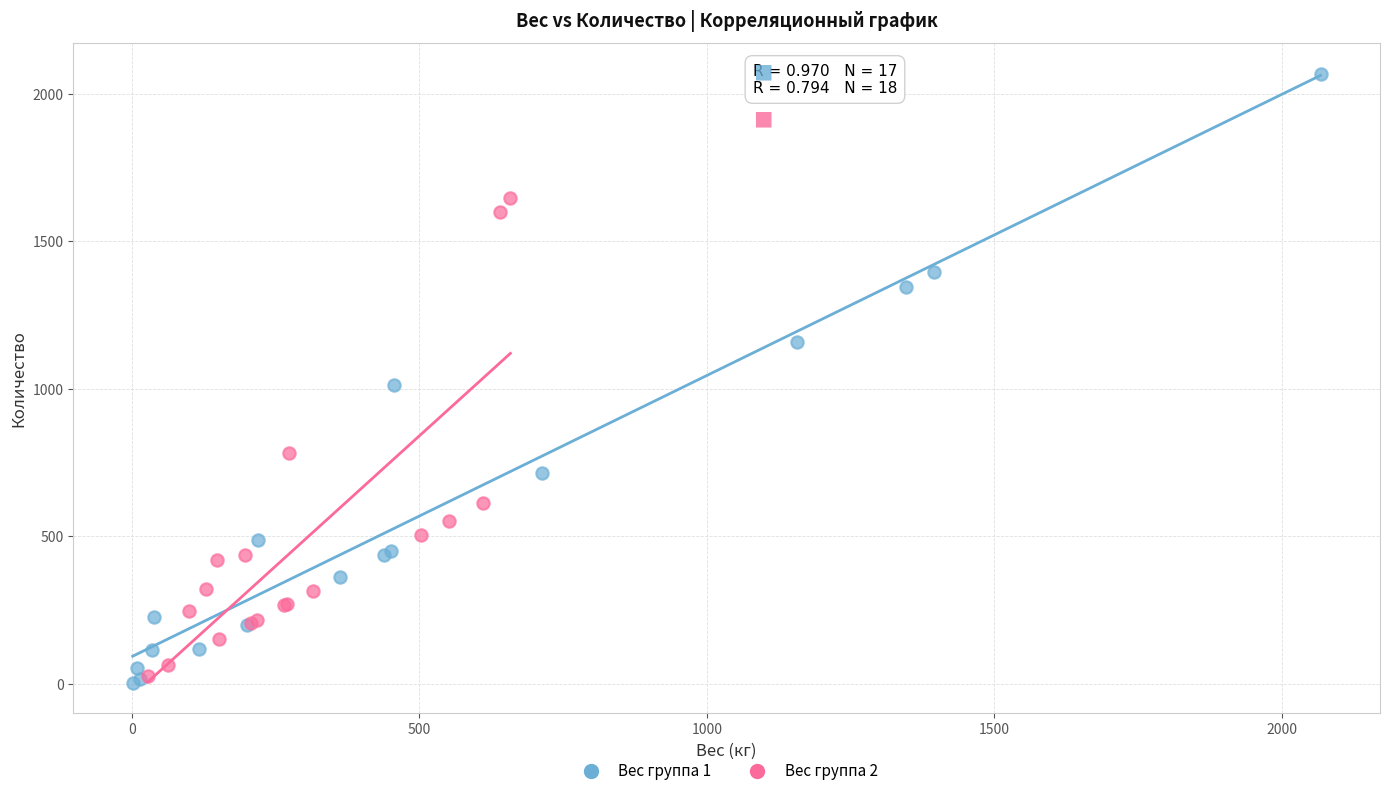

Which series has the largest Y range (max minus min)?

Вес группа 1